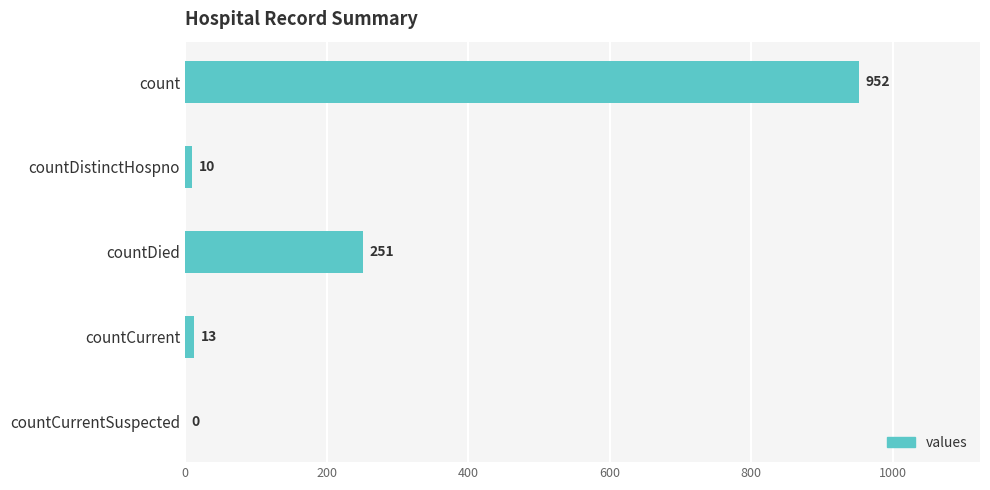

Between countDied and countCurrentSuspected, which is larger?

countDied